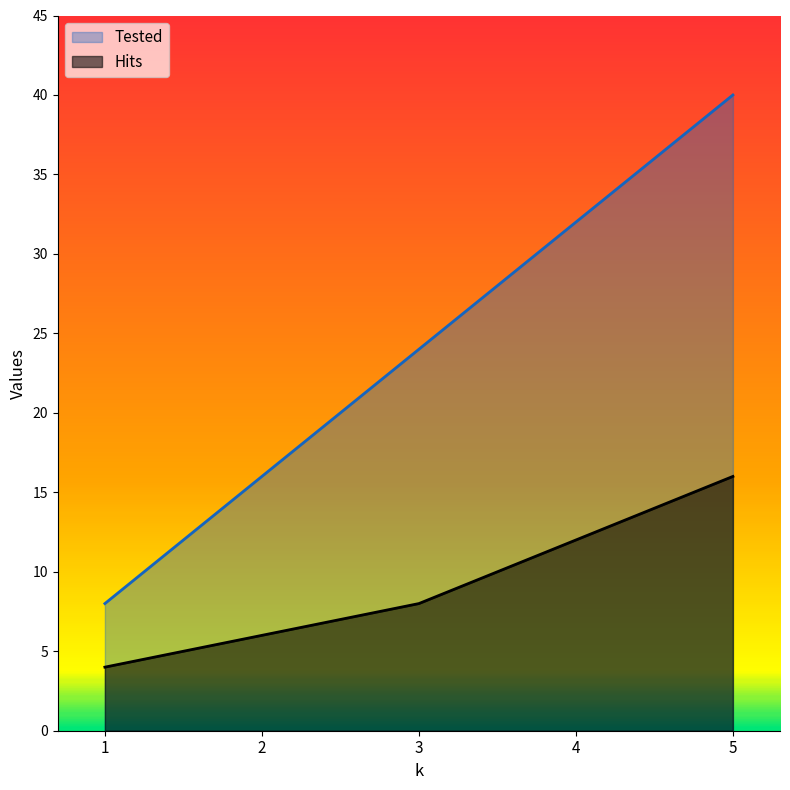

Which category has the lowest value across all series?

1